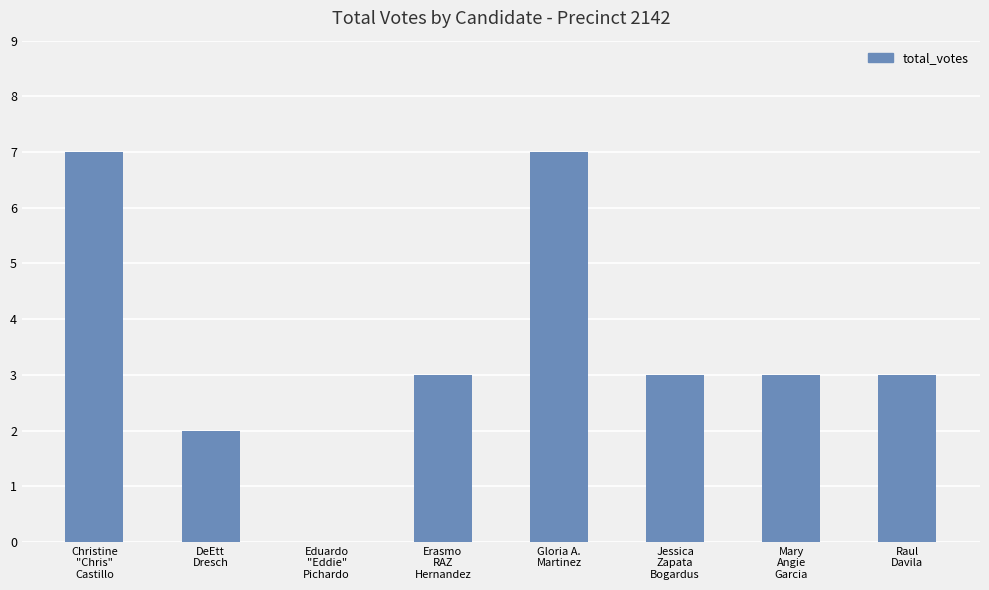

What is the greatest value displayed?

7